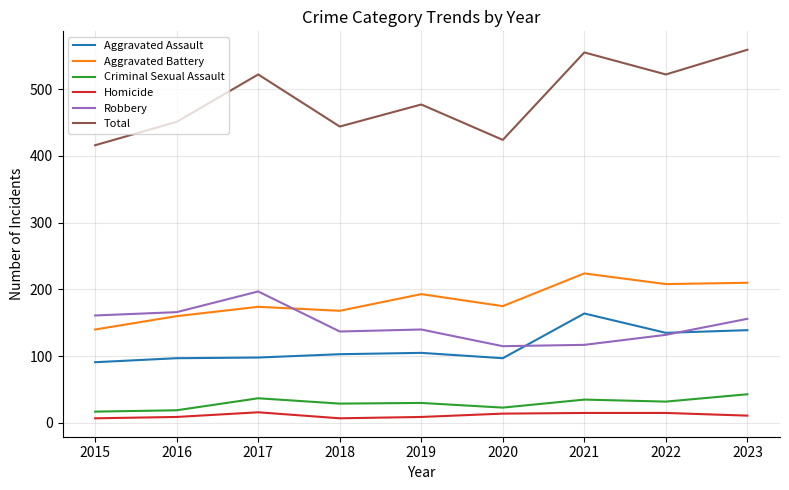

What is the maximum value shown in the chart?

559